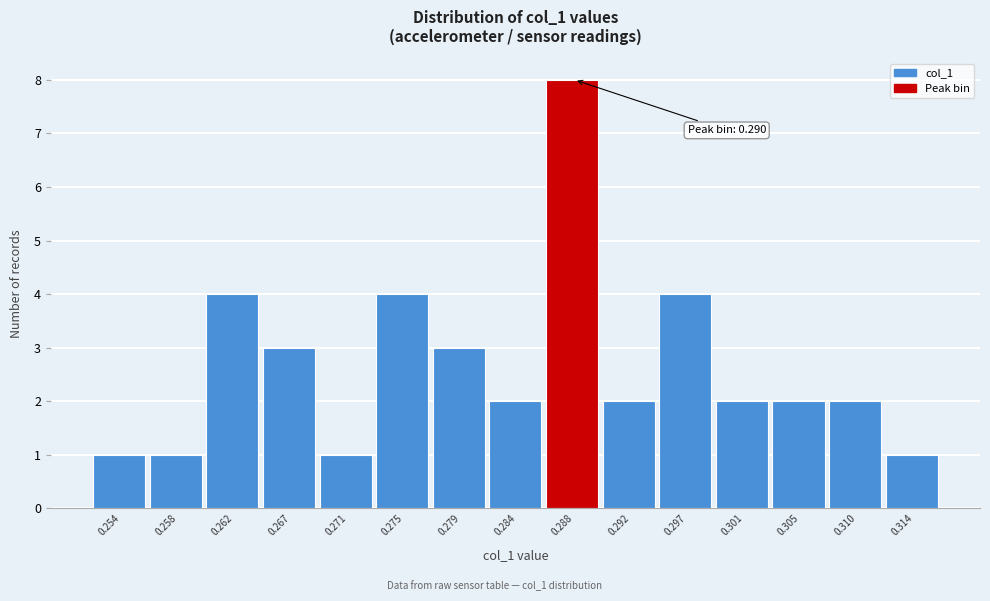

Reading left to right, list all the values displayed in this chart.

0.254=1	0.258=1	0.262=4	0.267=3	0.271=1	0.275=4	0.279=3	0.284=2	0.288=8	0.292=2	0.297=4	0.301=2	0.305=2	0.310=2	0.314=1